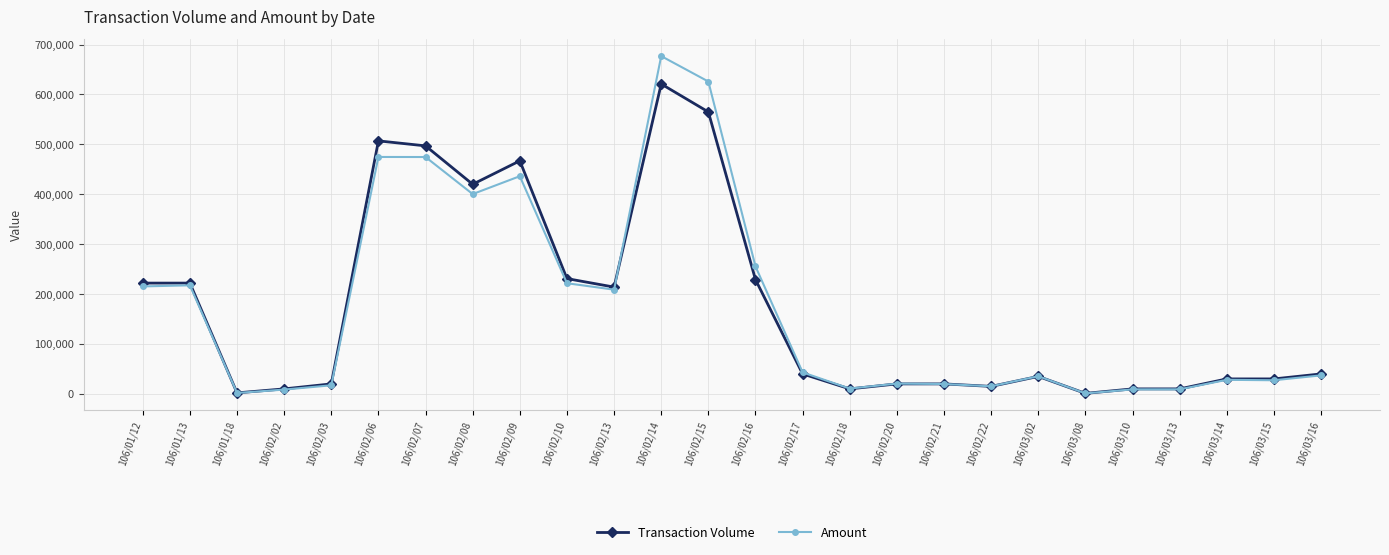

True or false: Transaction Volume has more than 2 interior local peaks.

True